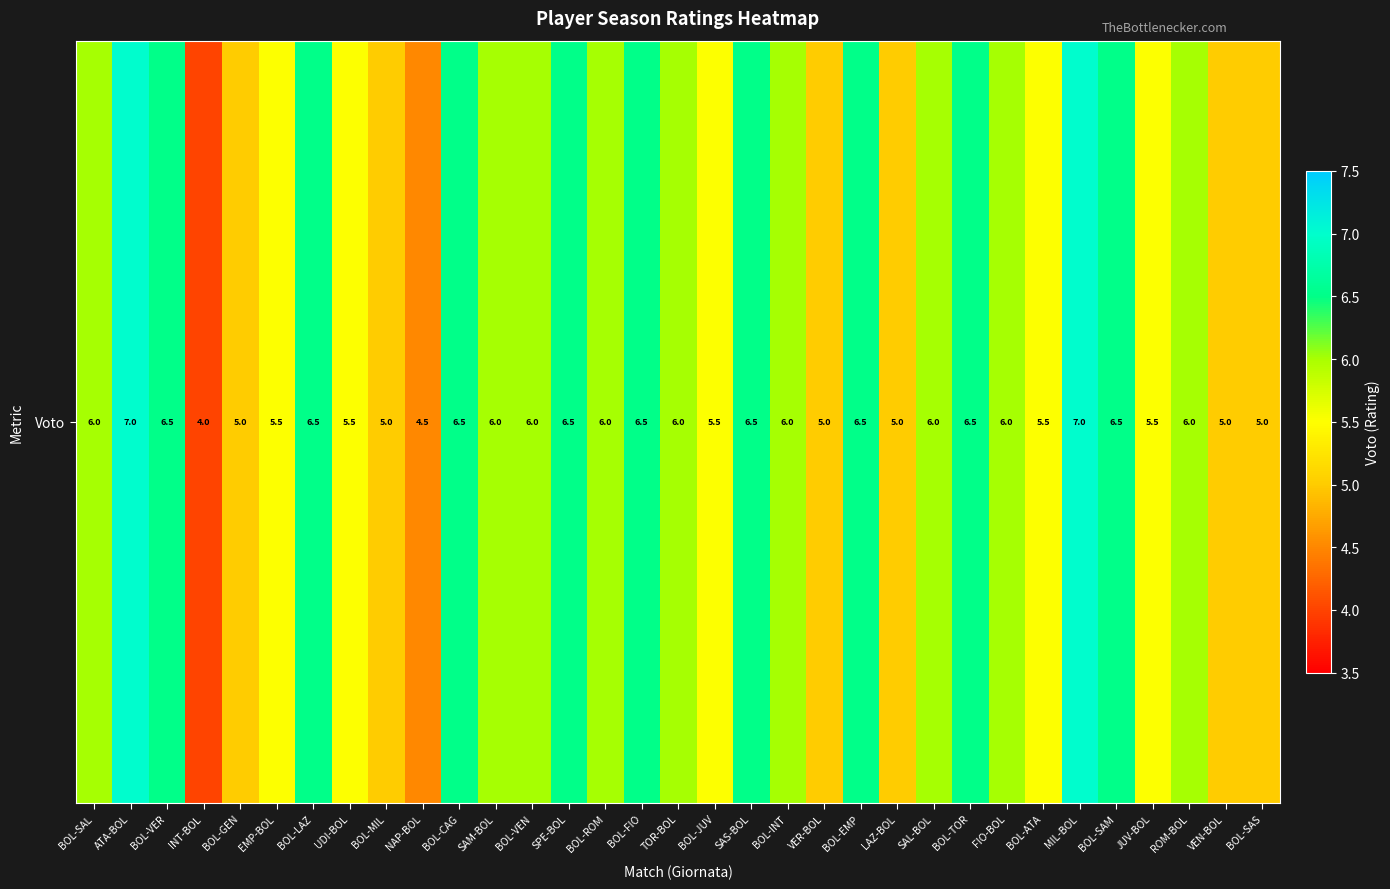

Where does the data first go above 6?

ATA-BOL